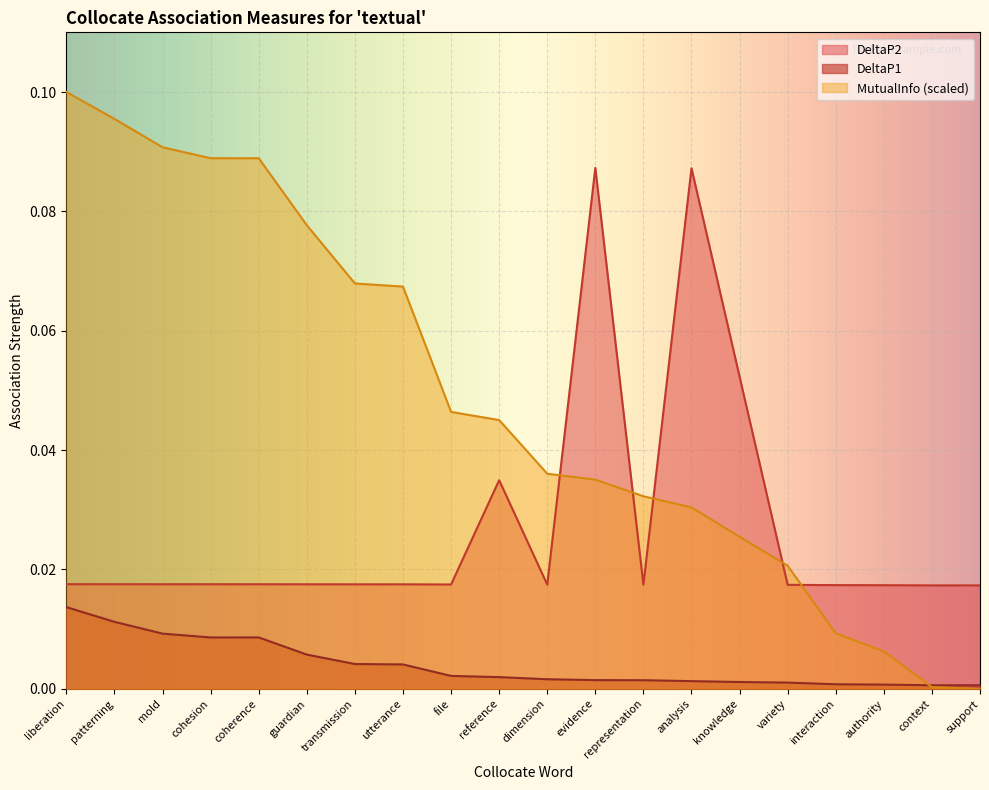

What is the highest value of the MutualInfo series?

0.1